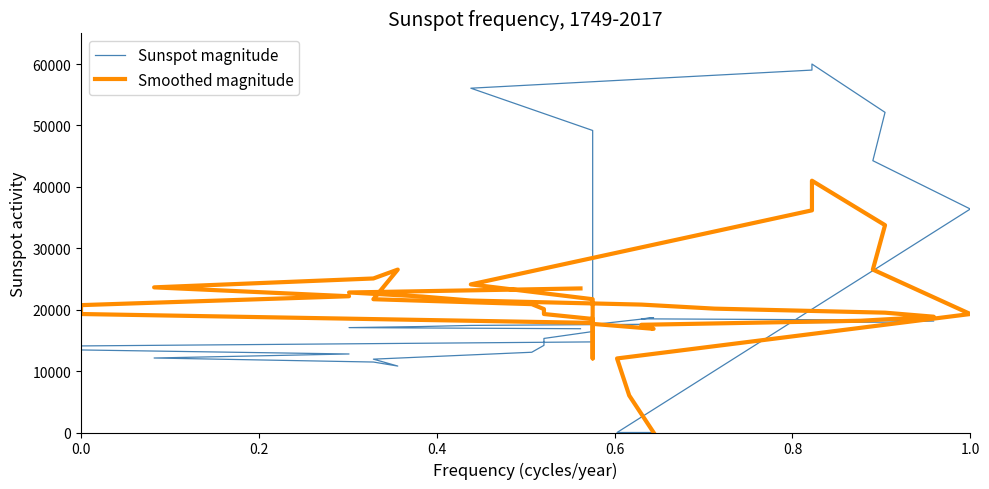

True or false: Sunspot magnitude has a value of 15898.8 at 13.

False